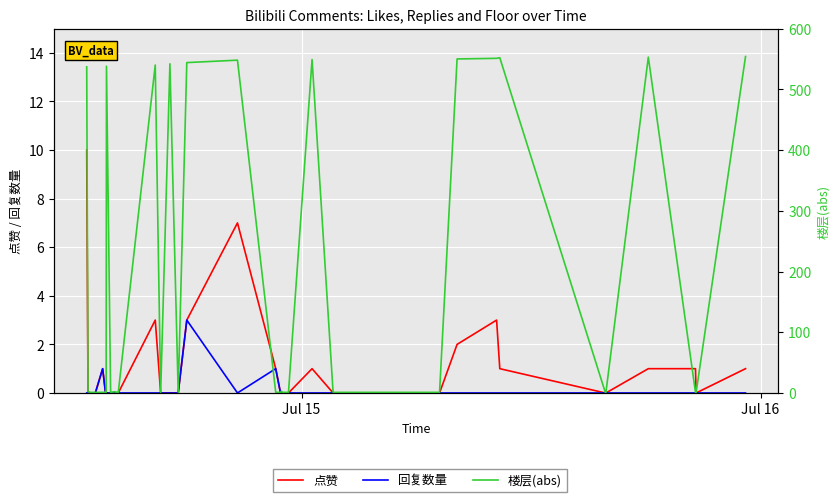

Is this an area chart (filled region under the line)?

No